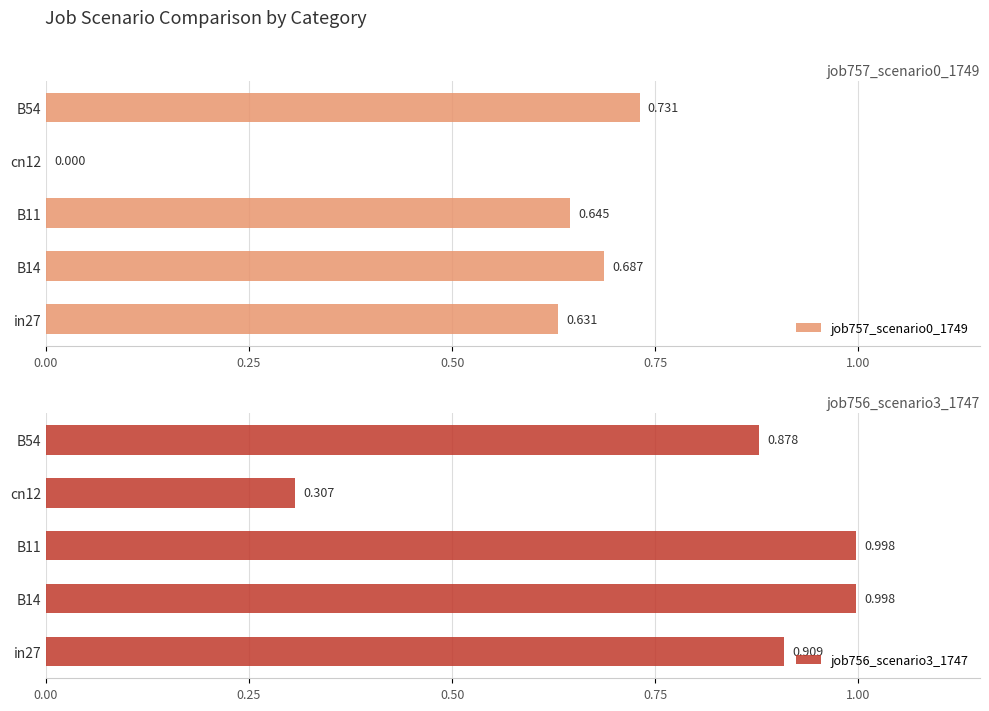

What is the difference between the second highest and minimum values in the job756_scenario3_1747 series?

0.7